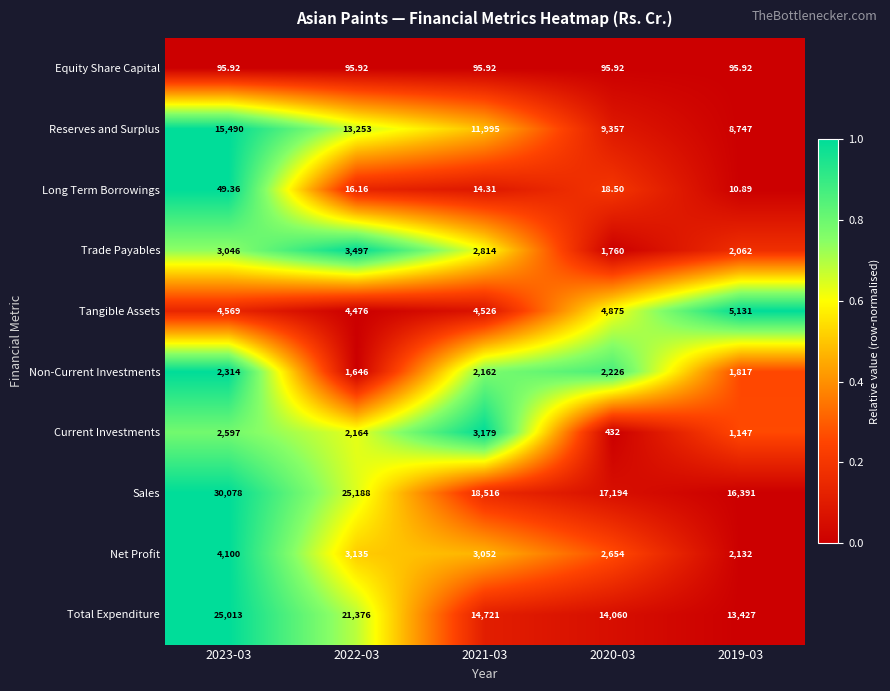

List the series in order of their peak value, lowest first.

Long Term Borrowings, Equity Share Capital, Non-Current Investments, Current Investments, Trade Payables, Net Profit, Tangible Assets, Reserves and Surplus, Total Expenditure, Sales